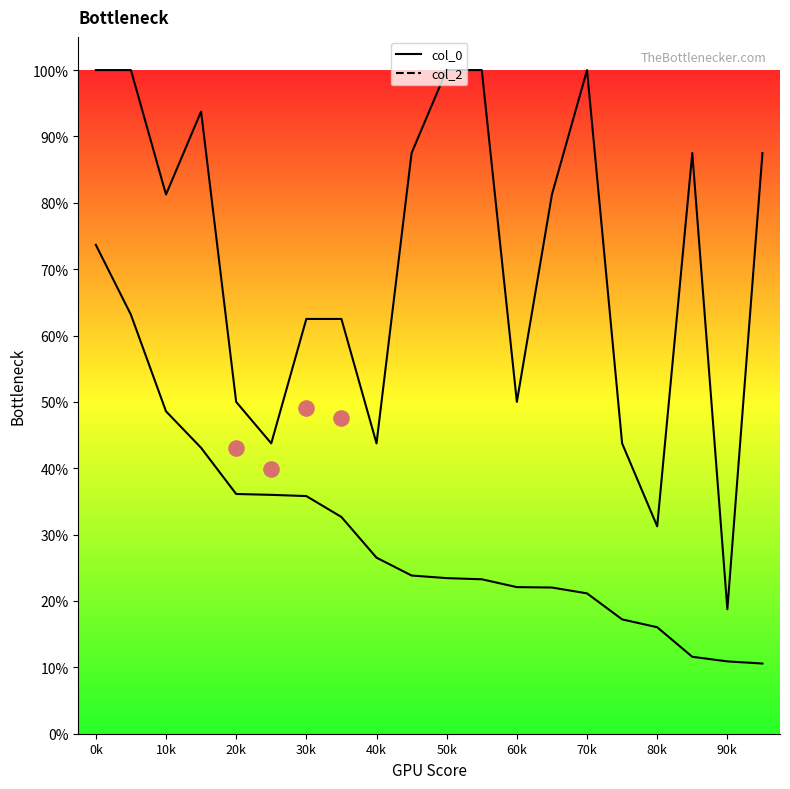

At how many categories does at least one series exceed 0?

20